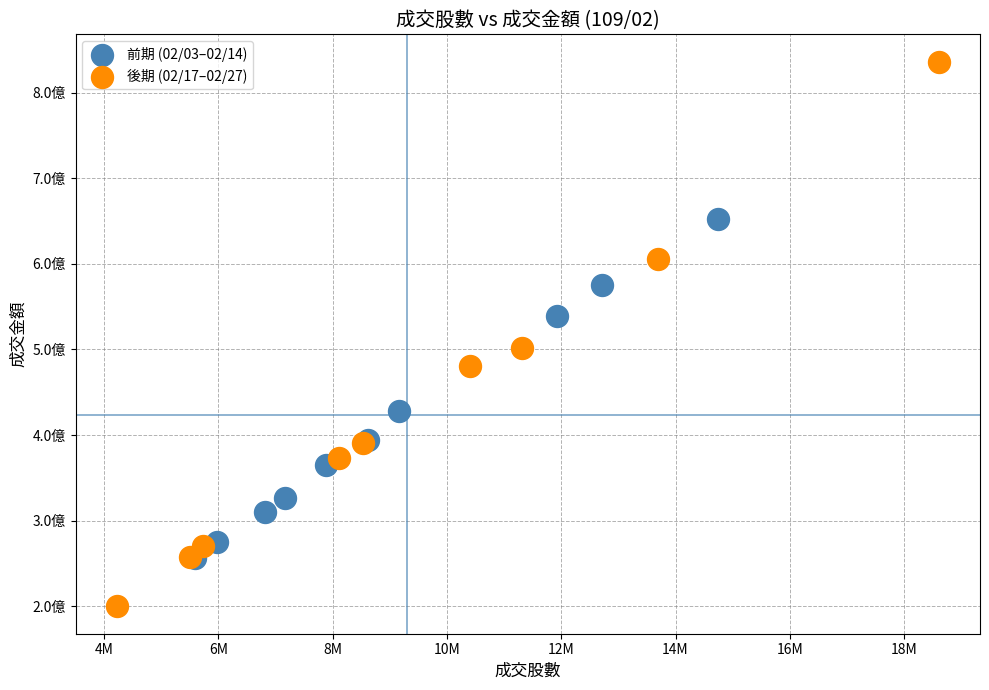

Which series has the largest Y range (max minus min)?

後期 (02/17–02/27)